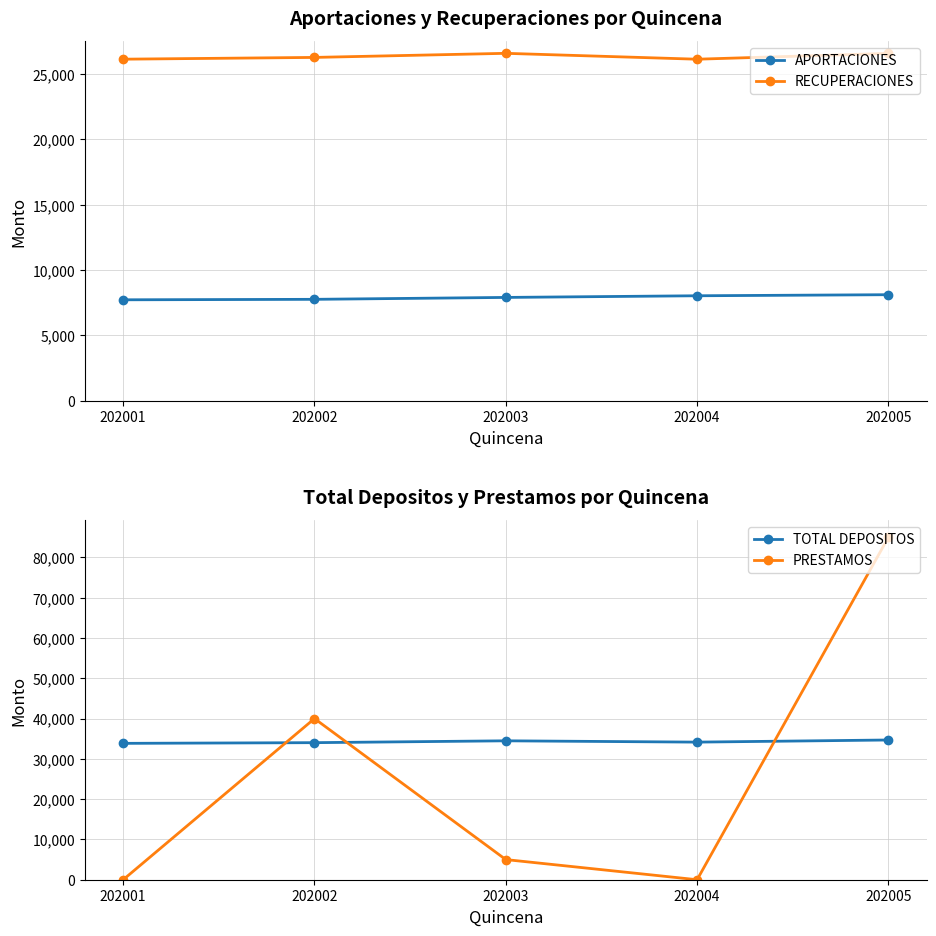

At which label does TOTAL DEPOSITOS first exceed 34156?

202003